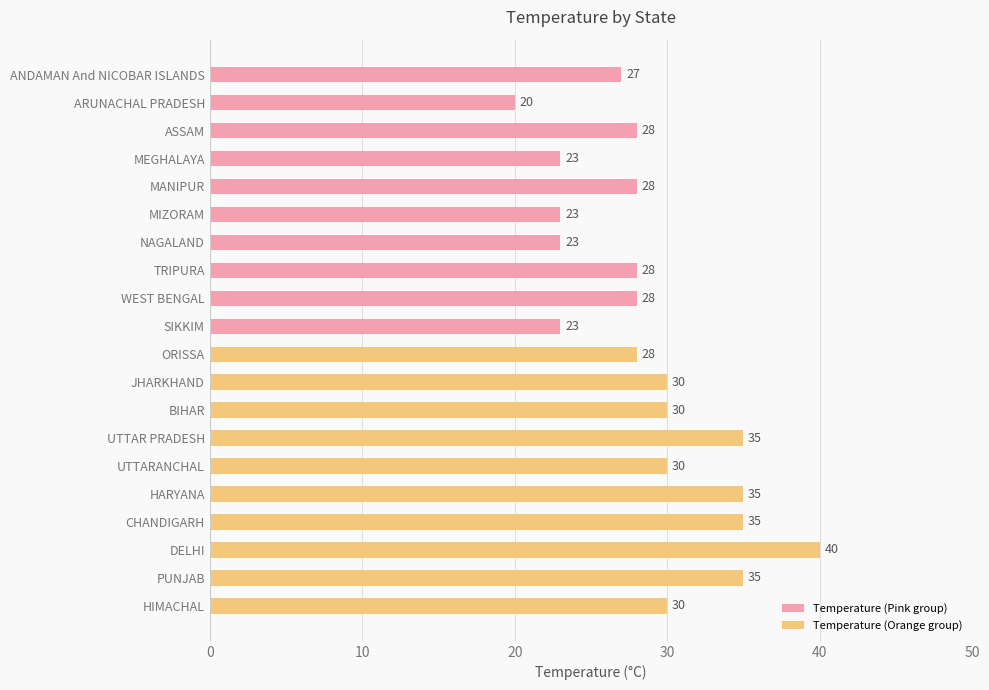

How many series are shown in this chart?

1